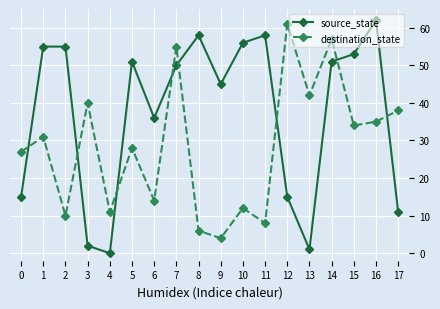

At which category is the sum across all series the highest?

14